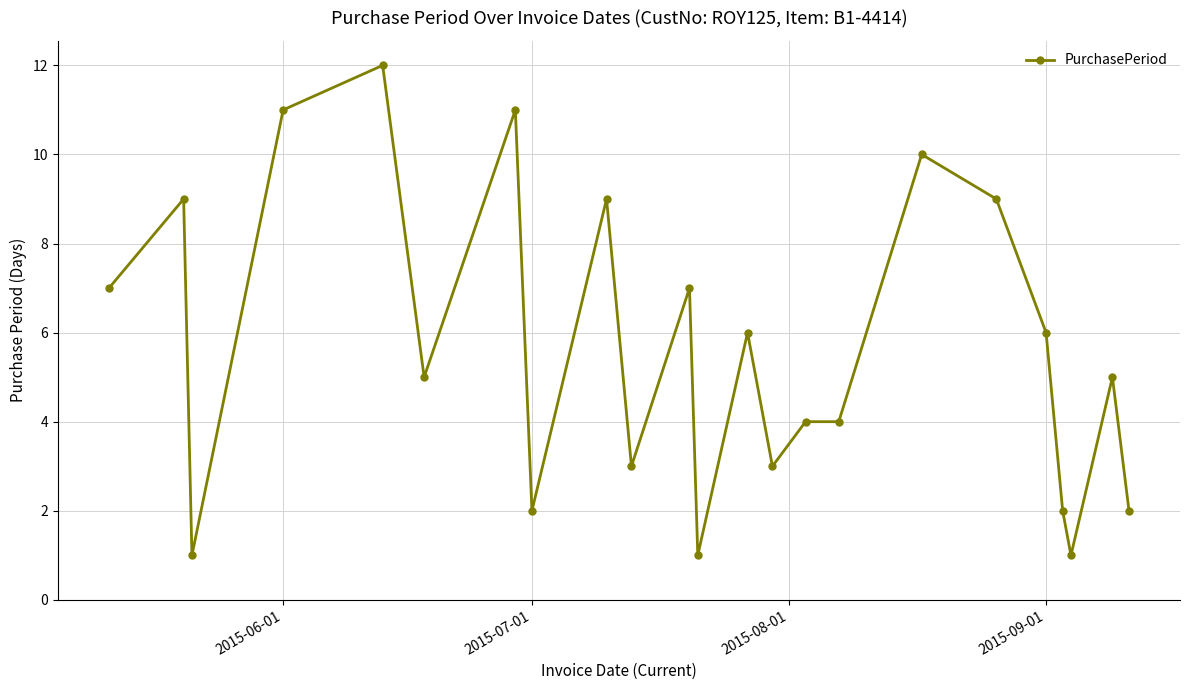

Reading left to right, what are all the values shown in this chart?

7	9	1	11	12	5	11	2	9	3	7	1	6	3	4	4	10	9	6	2	1	5	2